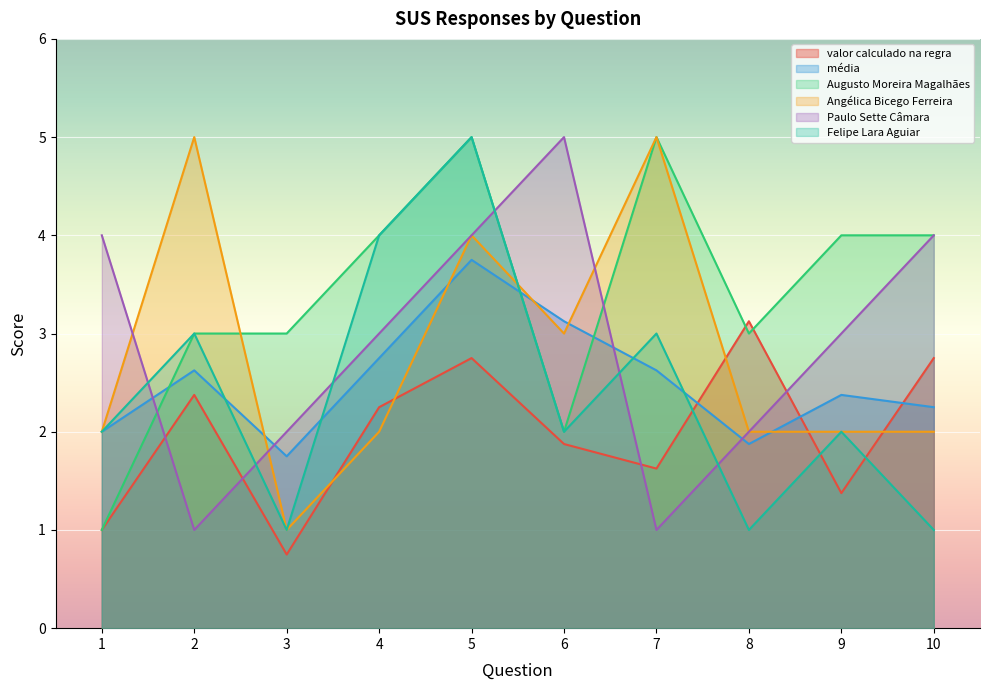

Is it true that Paulo Sette Câmara equals 1.8 at 10?

False